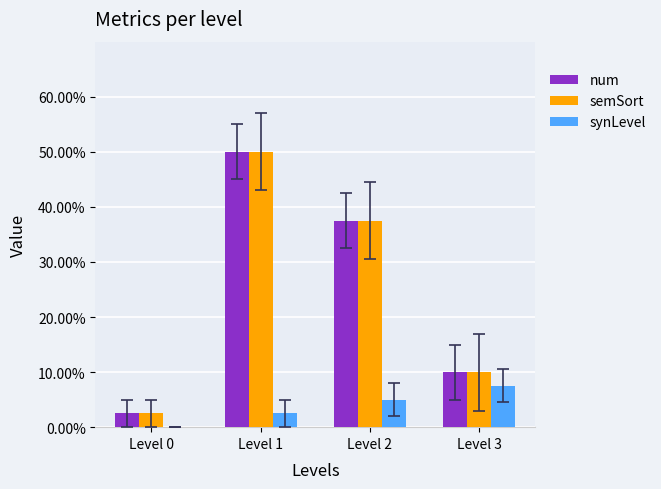

Are the bars horizontal?

No